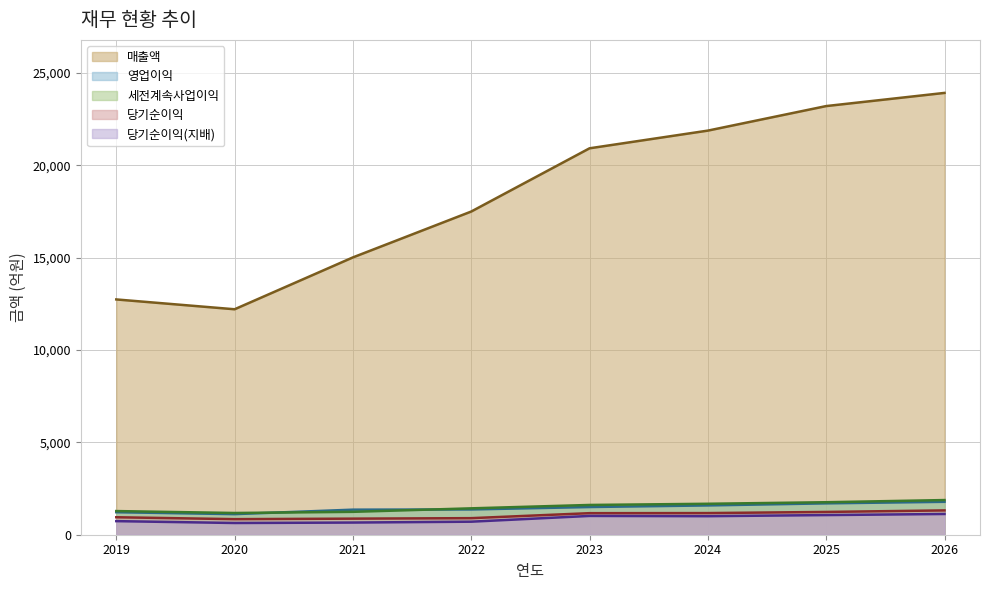

How many values in the 세전계속사업이익 series are below 1612?

4